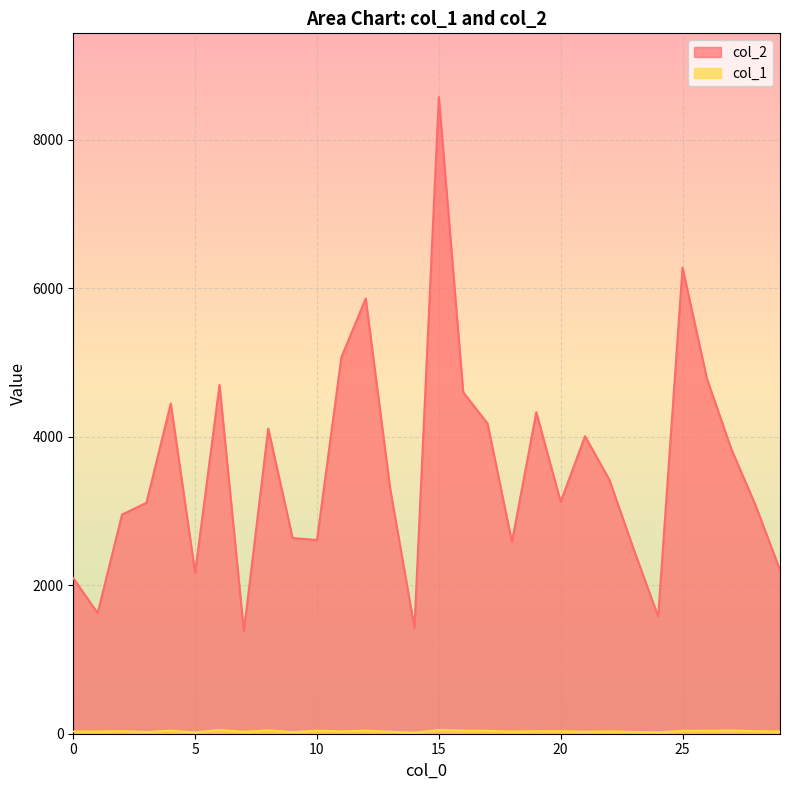

In col_1, how many points are lower than both neighbors (excluding endpoints)?

10